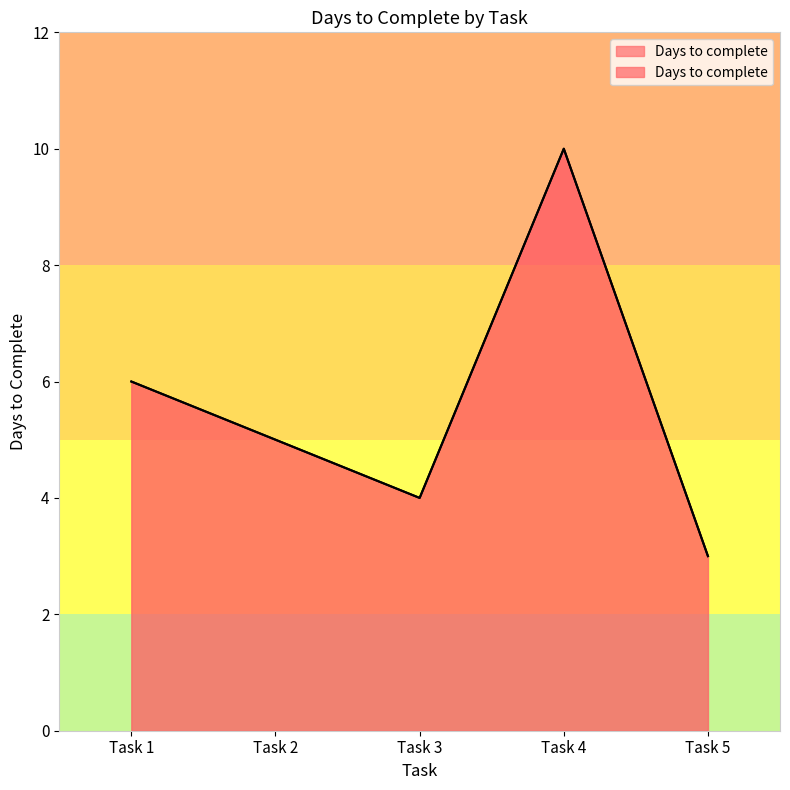

What is the difference between the maximum and minimum values?

7